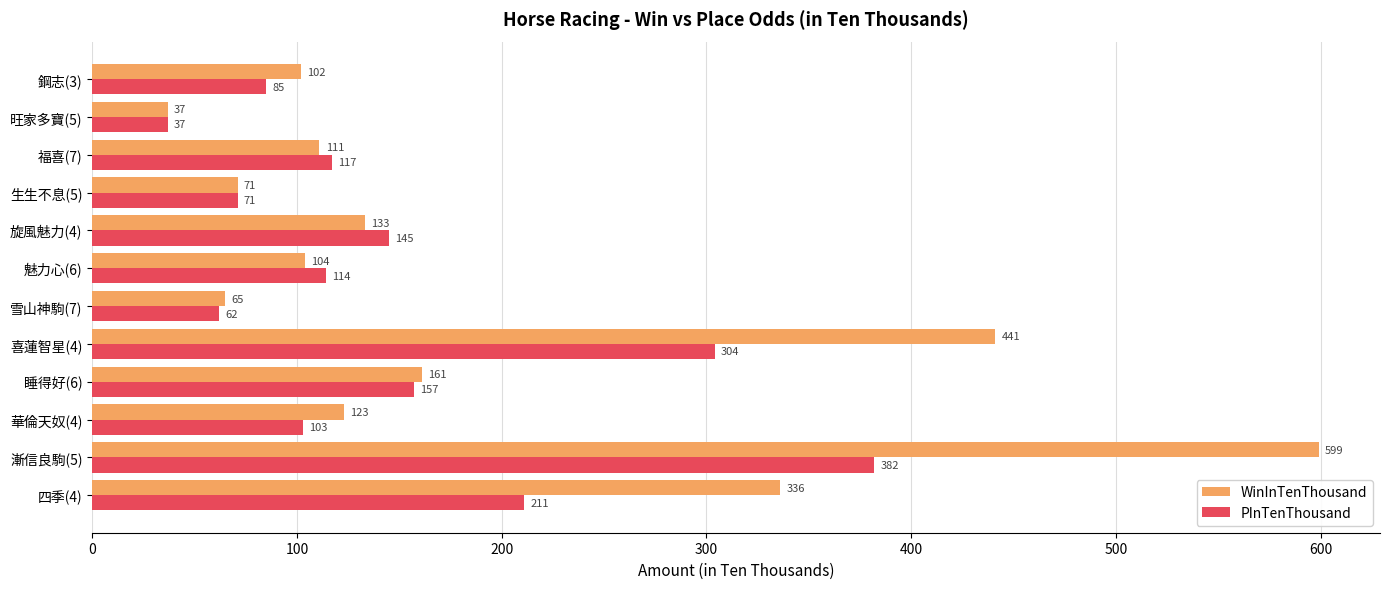

True or false: WinInTenThousand has a value of 37 at 旺家多寶(5).

True